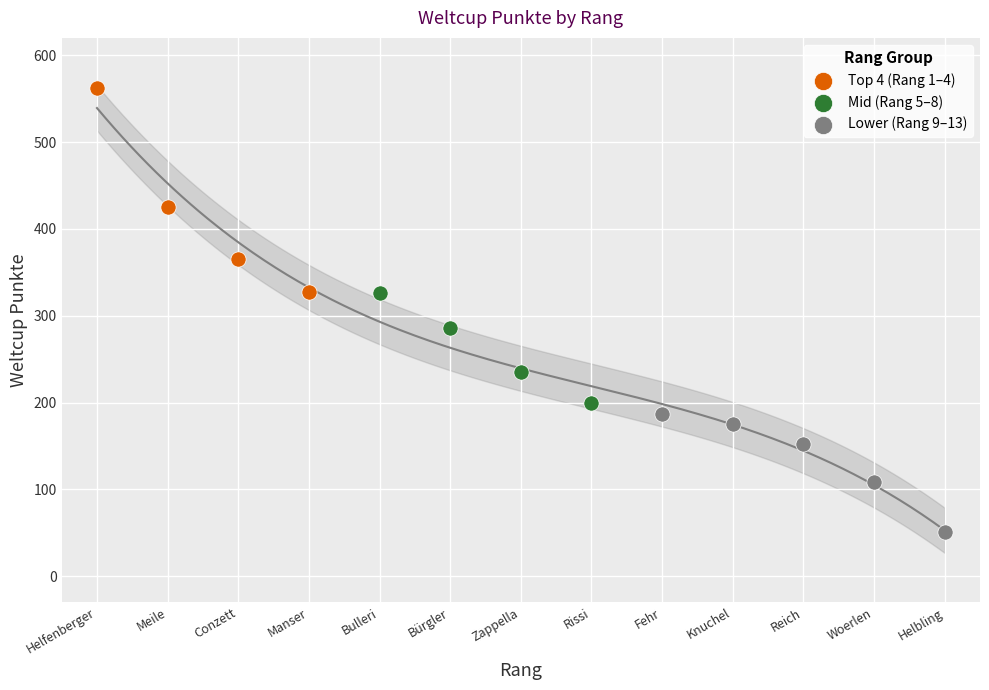

What are all the series names shown in the legend?

Top 4 (Rang 1–4), Mid (Rang 5–8), Lower (Rang 9–13)